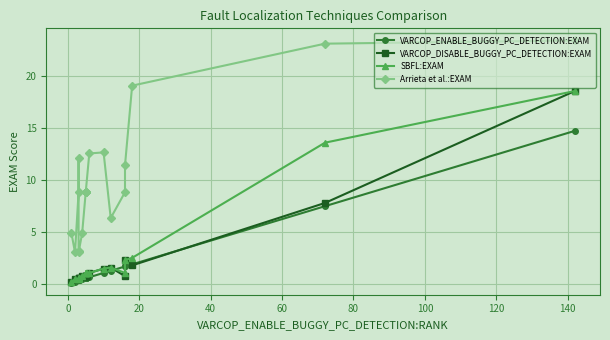

The value of VARCOP_ENABLE_BUGGY_PC_DETECTION:EXAM at 15 is 1.1. True or false?

False